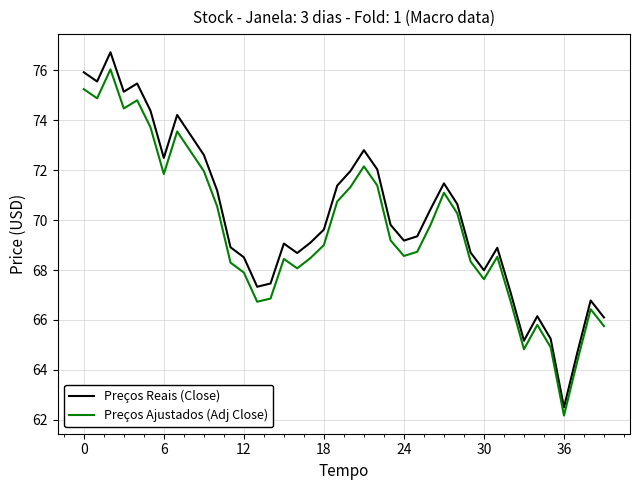

Rank the series by their maximum value, from lowest to highest.

Preços Ajustados (Adj Close), Preços Reais (Close)